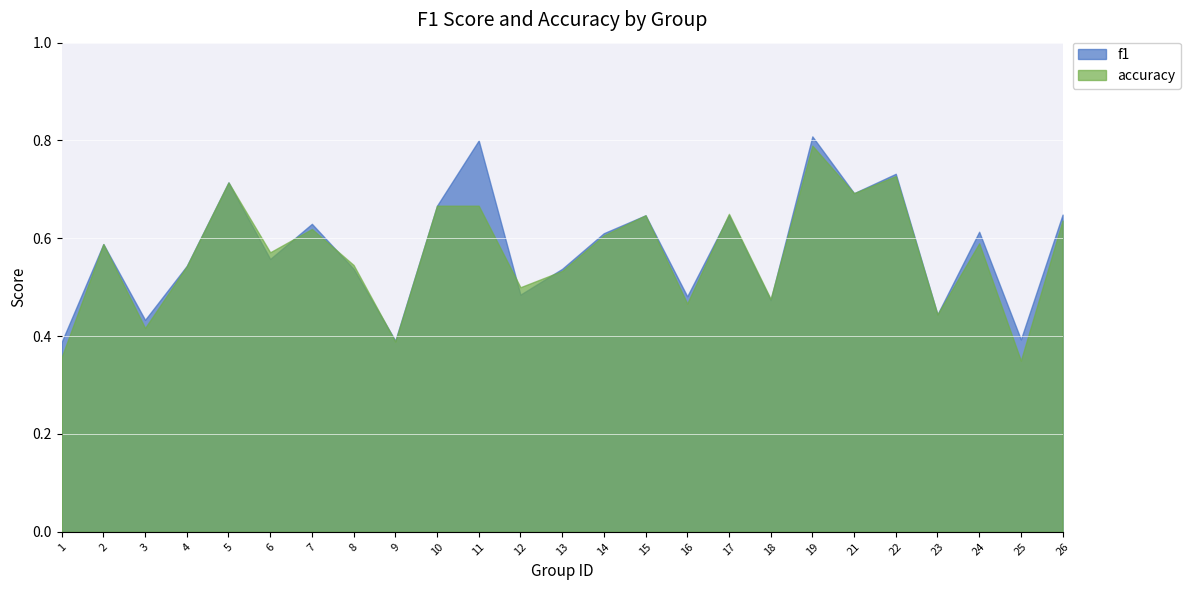

Count the accuracy values in the range 0 to 1.

25